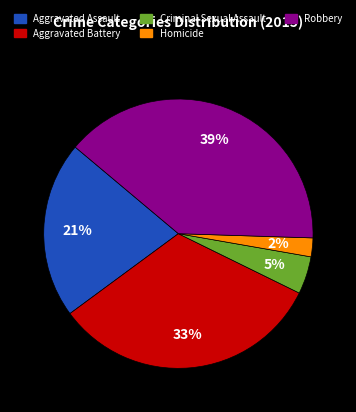

The Aggravated Assault slice represents 21% of the pie. True or false?

True